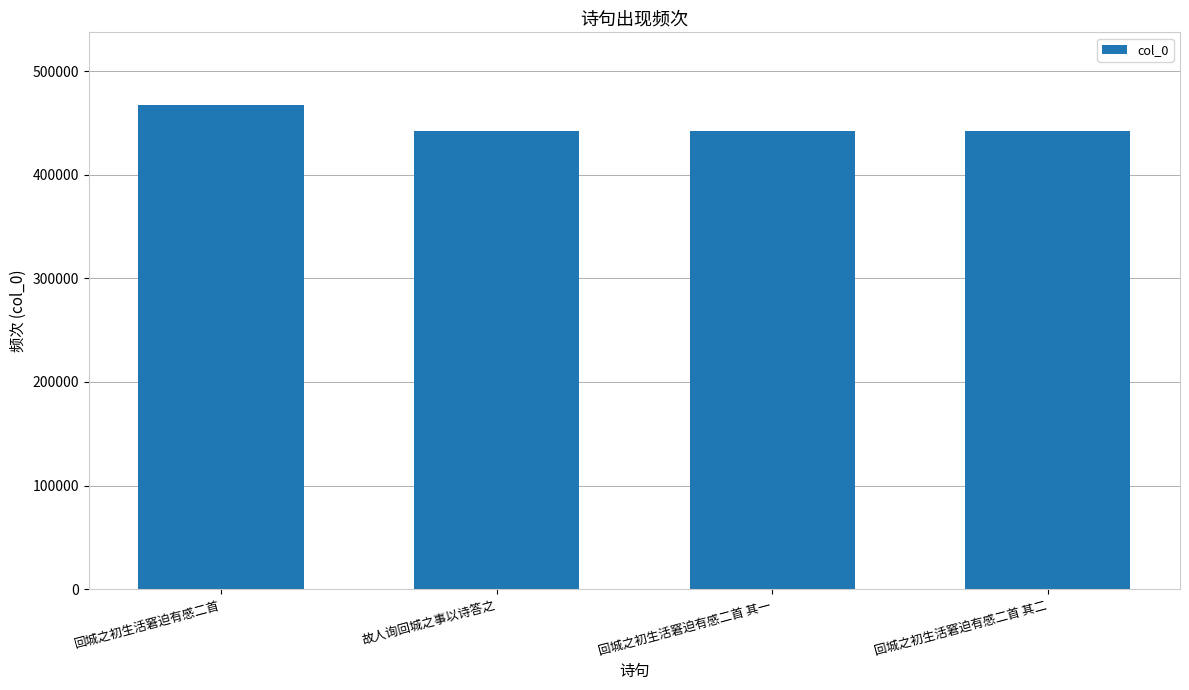

The chart shows a value of 442309 at 回城之初生活窘迫有感二首 其二. True or false?

True